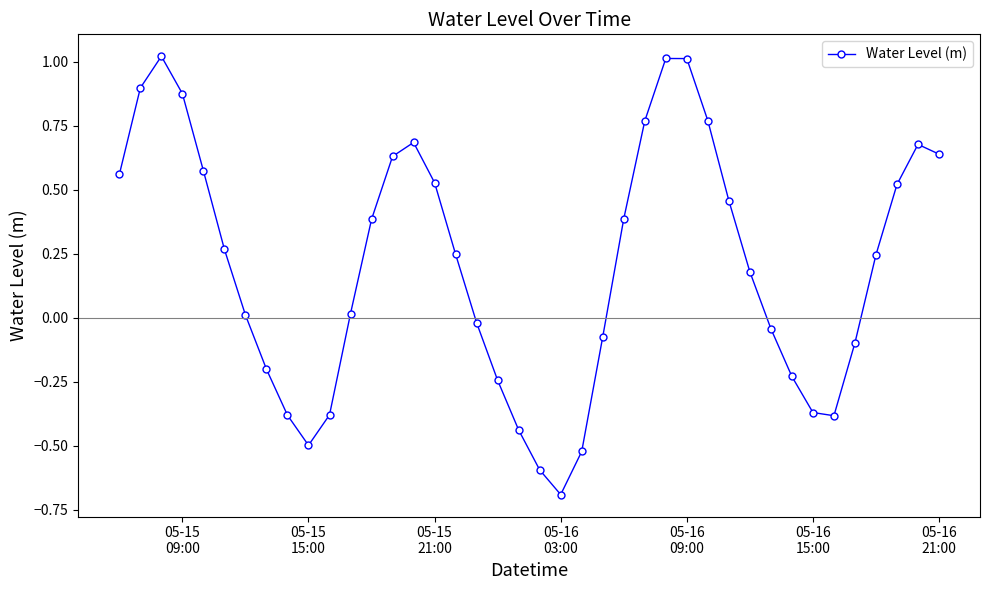

What is the difference between the maximum and minimum values?

1.7